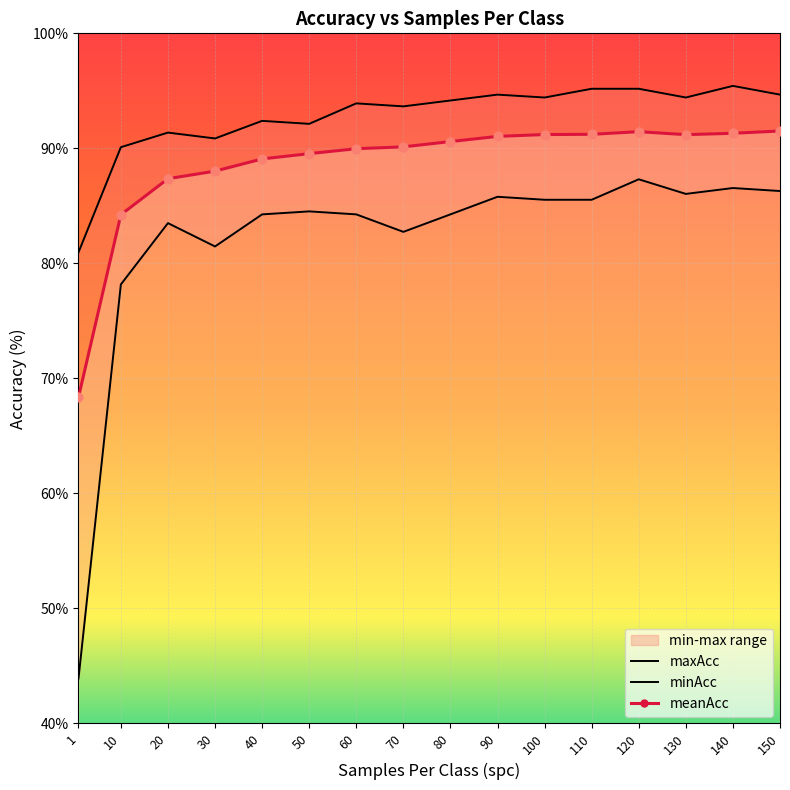

At which category is the sum across all series the highest?

120